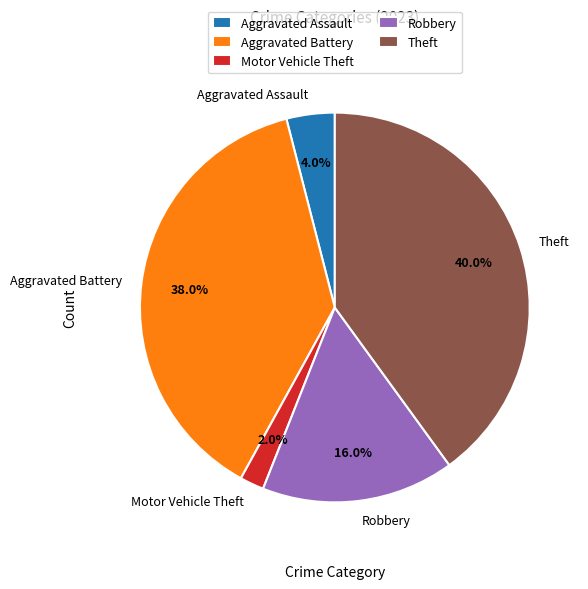

Which slice is the largest?

Theft